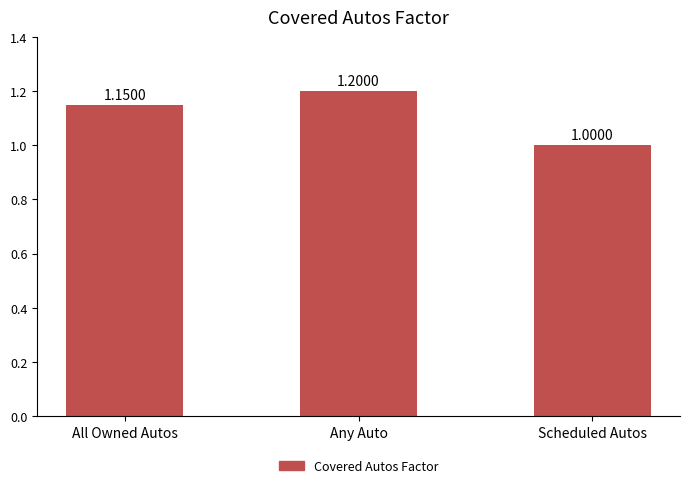

Is it true that the value at Scheduled Autos is 1.0?

True